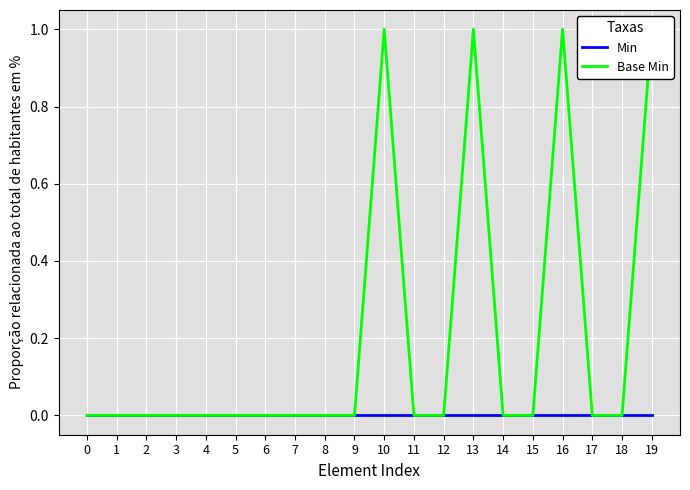

Reading right to left, list all the values displayed in this chart.

Min: 19=0	18=0	17=0	16=0	15=0	14=0	13=0	12=0	11=0	10=0	9=0	8=0	7=0	6=0	5=0	4=0	3=0	2=0	1=0	0=0
Base Min: 19=1	18=0	17=0	16=1	15=0	14=0	13=1	12=0	11=0	10=1	9=0	8=0	7=0	6=0	5=0	4=0	3=0	2=0	1=0	0=0